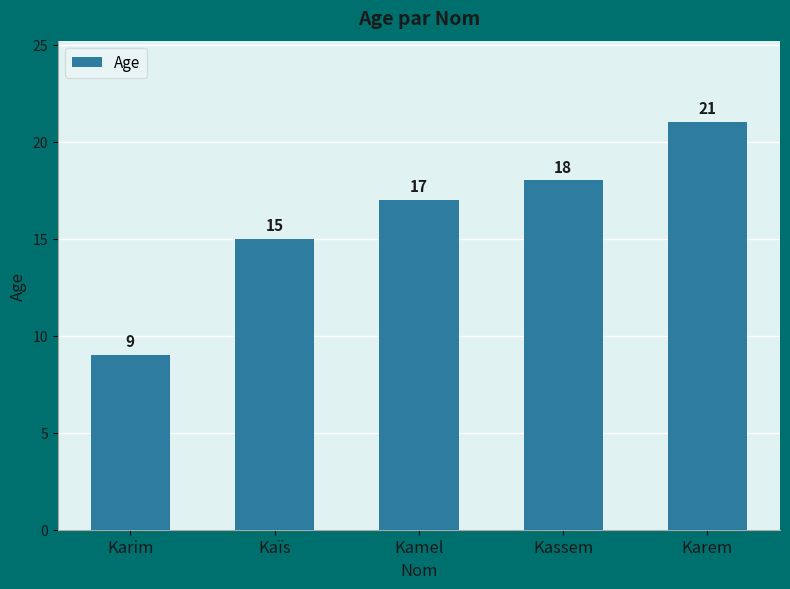

The value at Kamel is 17. True or false?

True